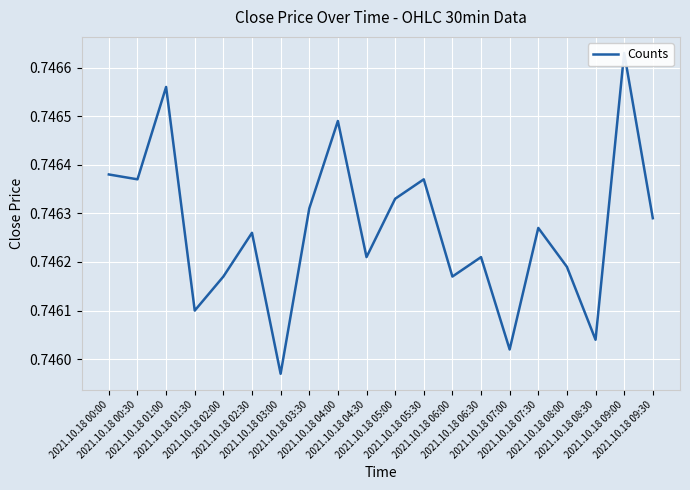

Which label corresponds to the smallest value in the chart?

2021.10.18 03:00